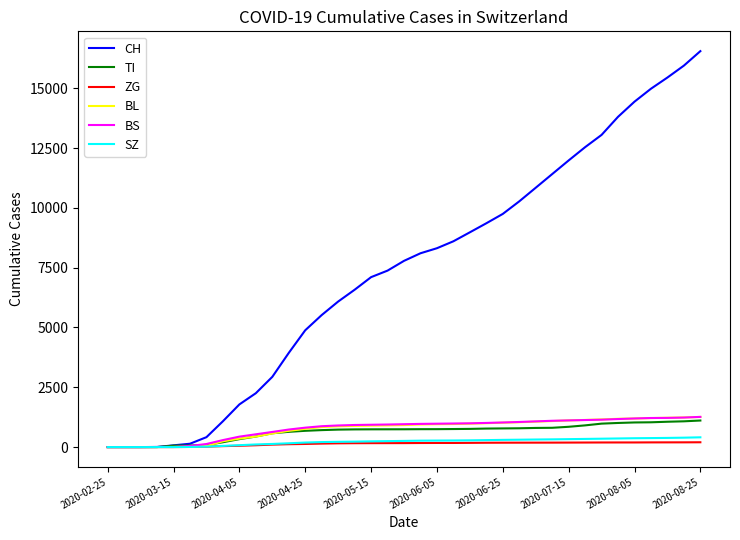

Which series has the widest spread of values?

CH